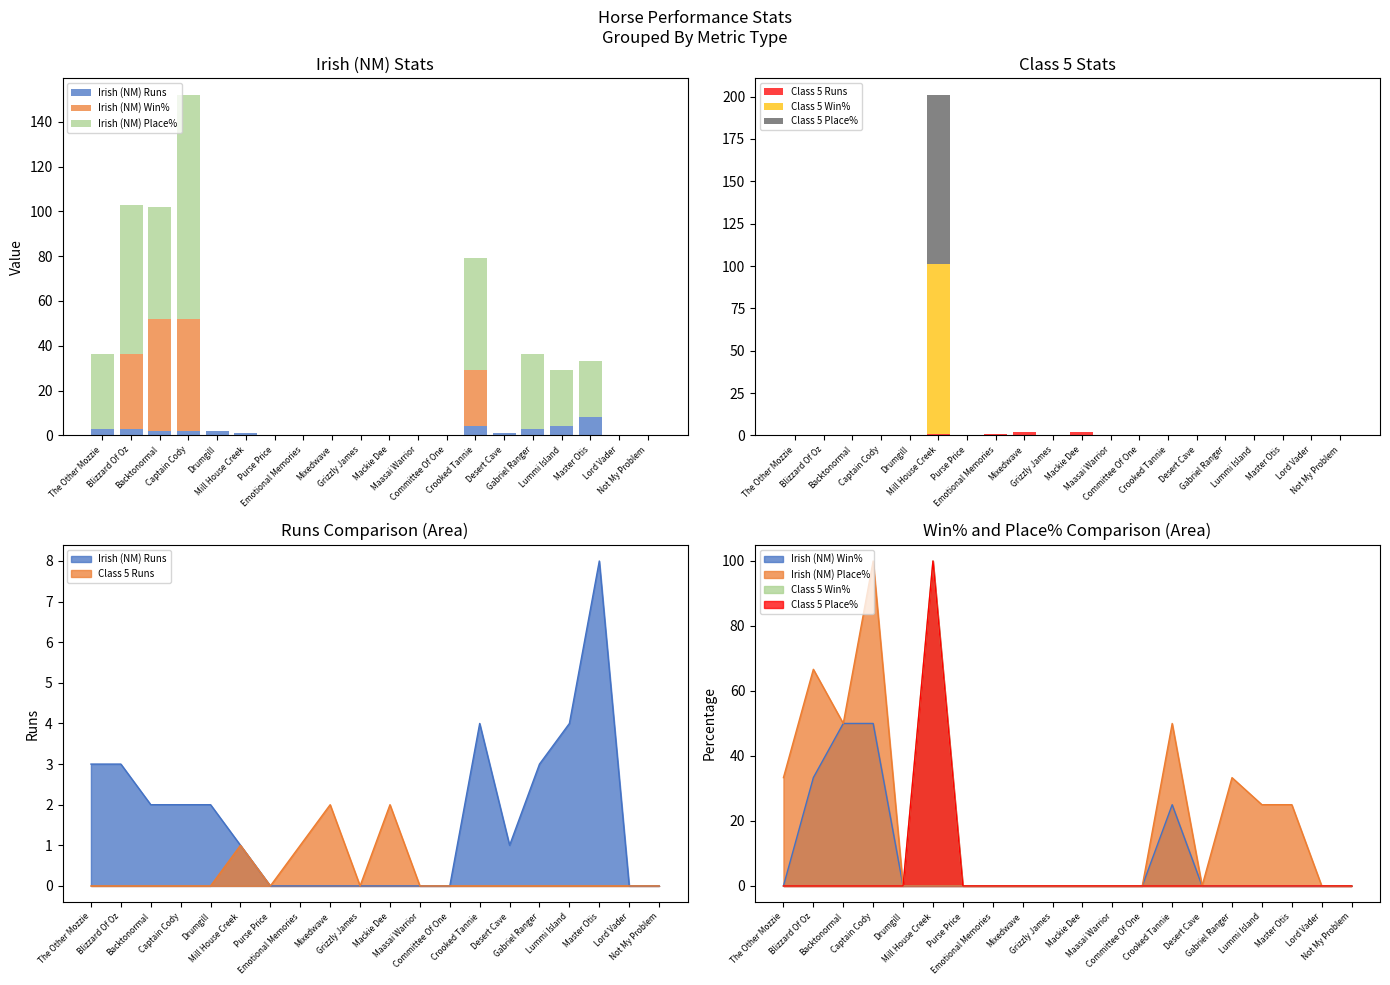

How many data points in Class 5 Place% are above 0?

1